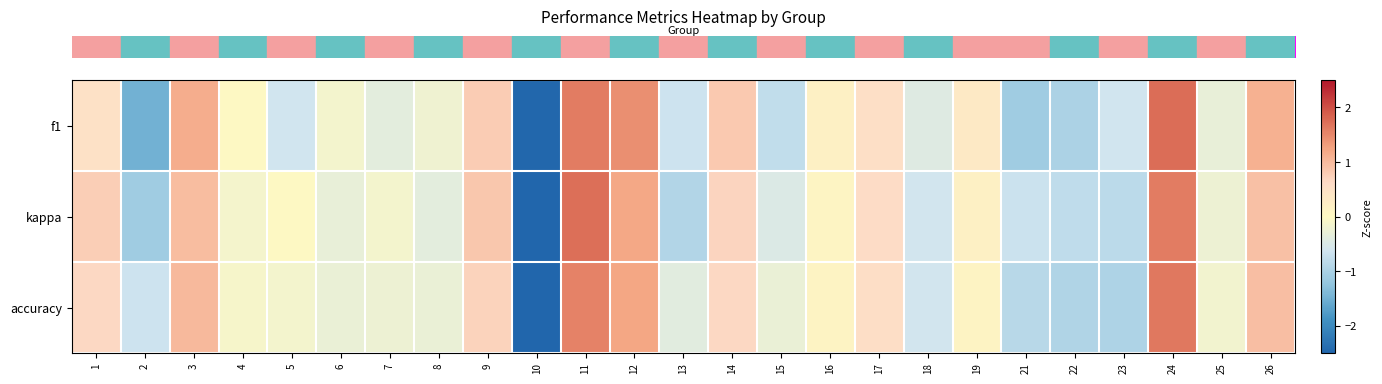

How many distinct data groups are displayed?

3